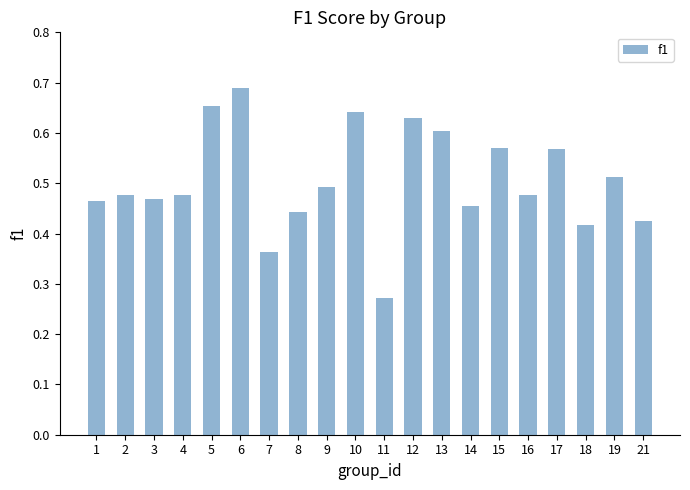

What is the sum of all values?

10.1